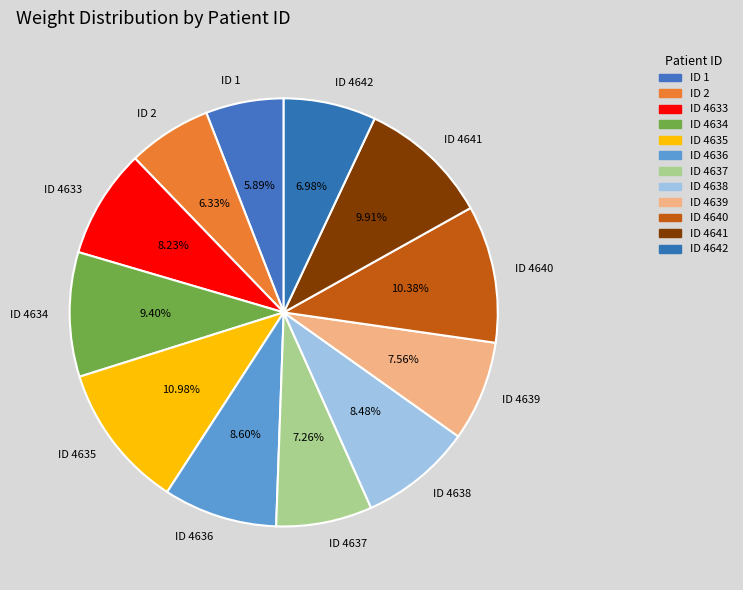

Is it true that ID 4635 is 11% of the pie?

True